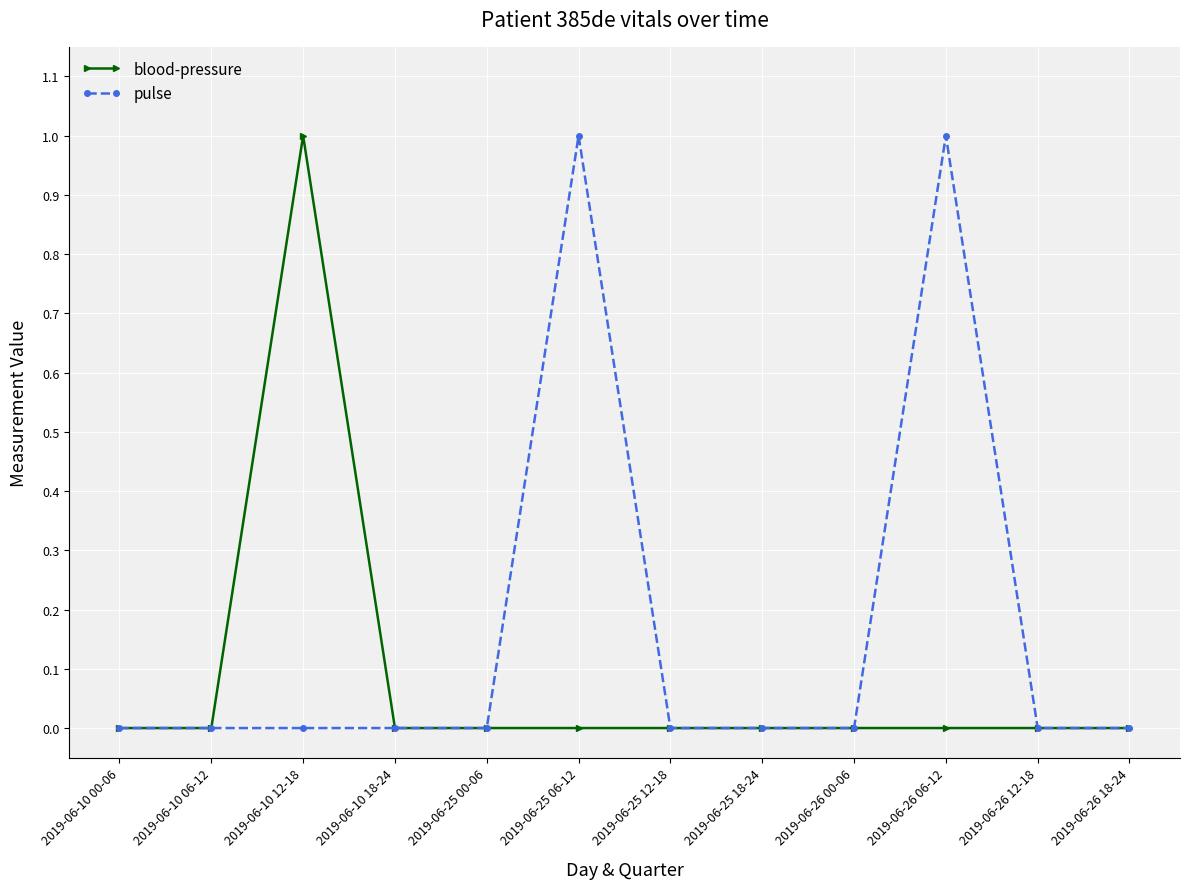

Rank the series by their average value, from highest to lowest.

pulse, blood-pressure